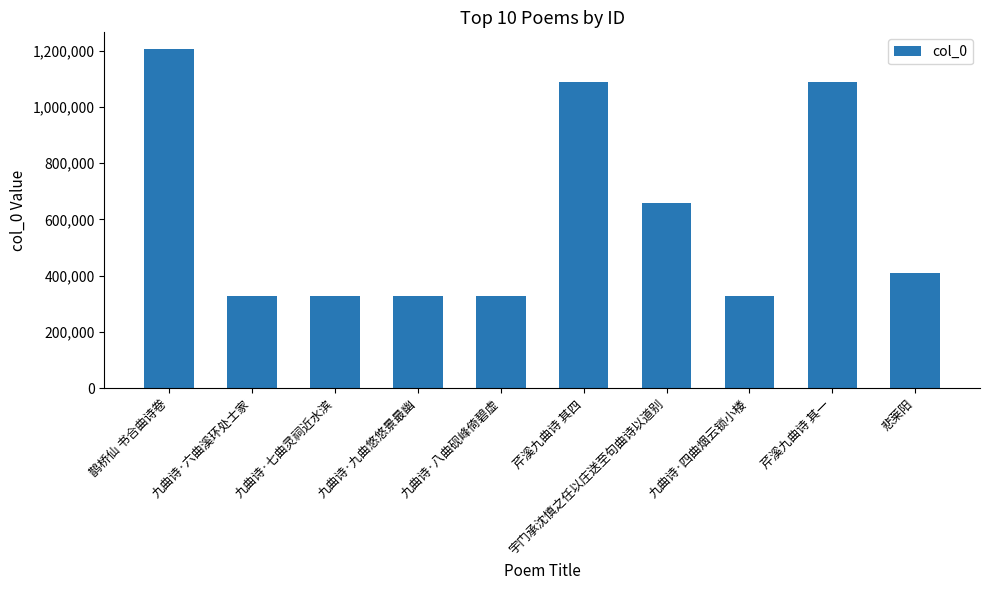

The value at 九曲诗·七曲灵祠近水滨 is 326876. True or false?

True